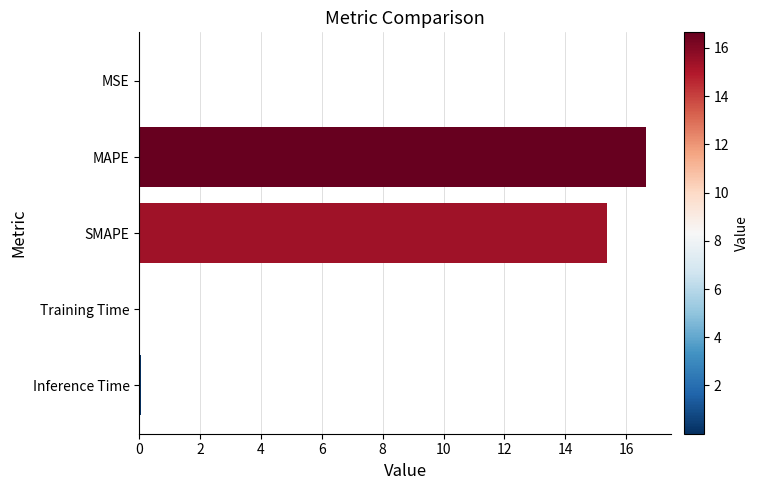

The chart shows a value of 16.6 at MAPE. True or false?

True